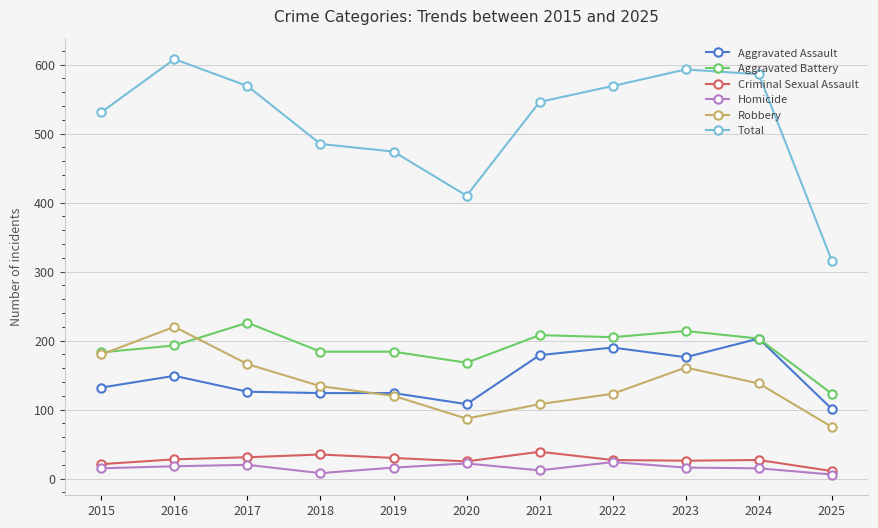

List the series in order of their peak value, lowest first.

Homicide, Criminal Sexual Assault, Aggravated Assault, Robbery, Aggravated Battery, Total